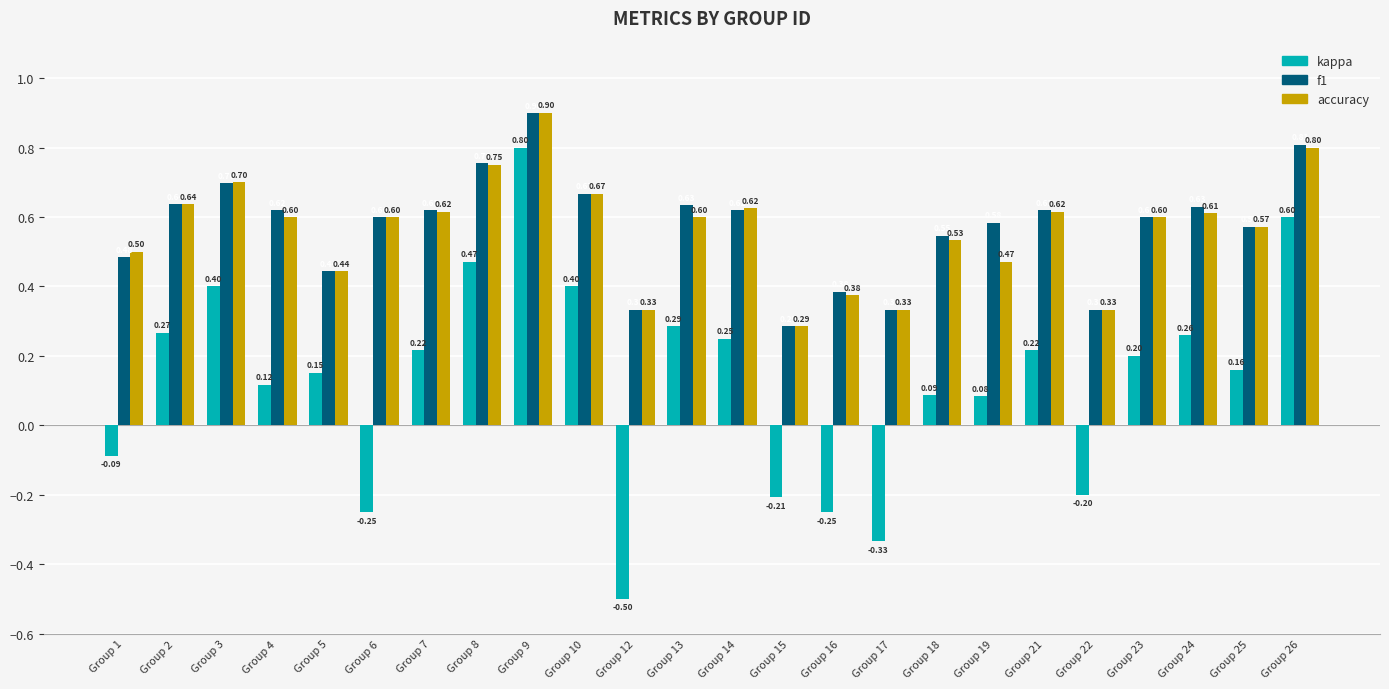

What is the difference between the maximum and second lowest values in the f1 series?

0.6